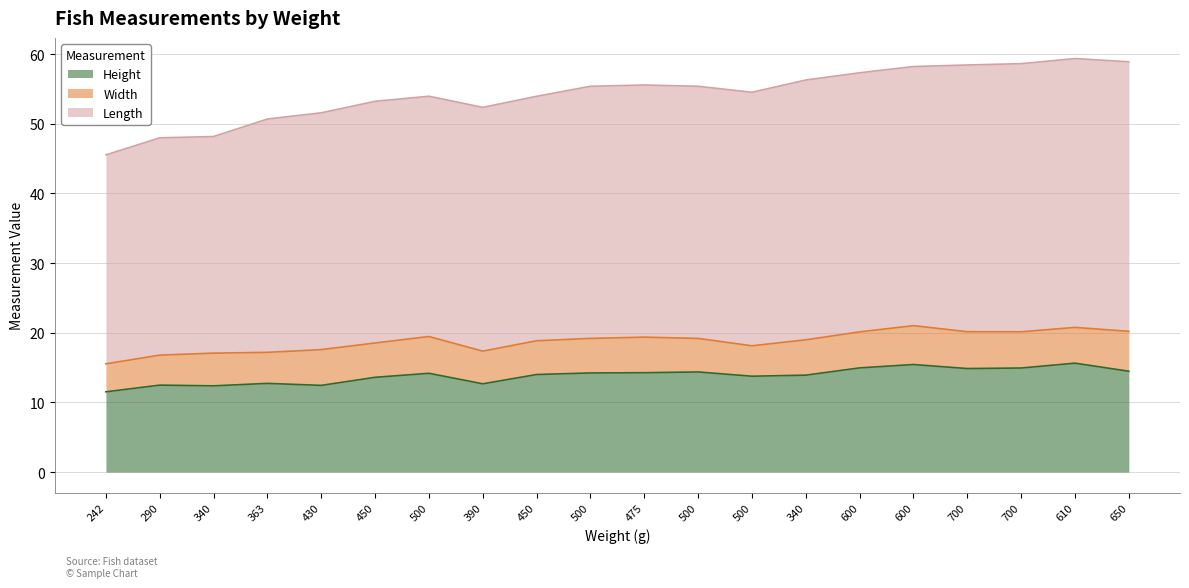

Is it true that Height equals 14.5 at 650?

True